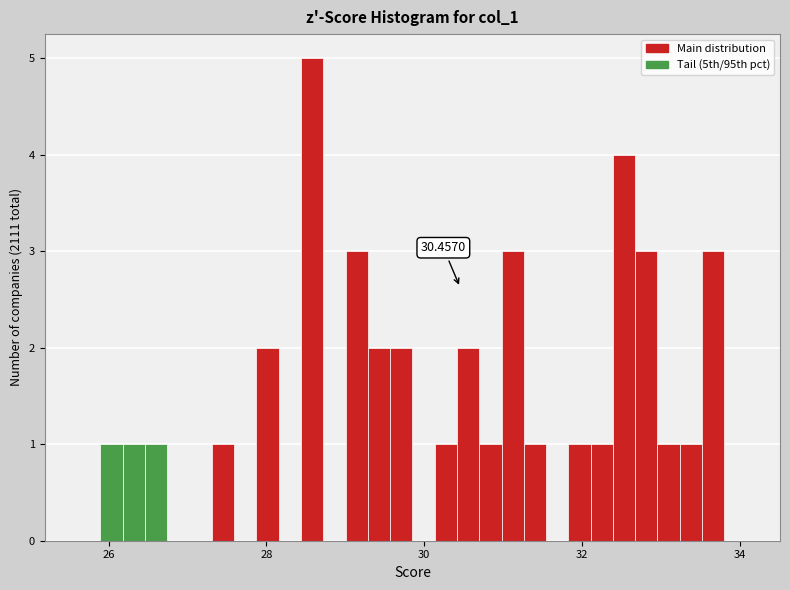

Around what value on the x-axis is the tallest bar? Give the approximate position of its centre, as read against the axis.

28.6